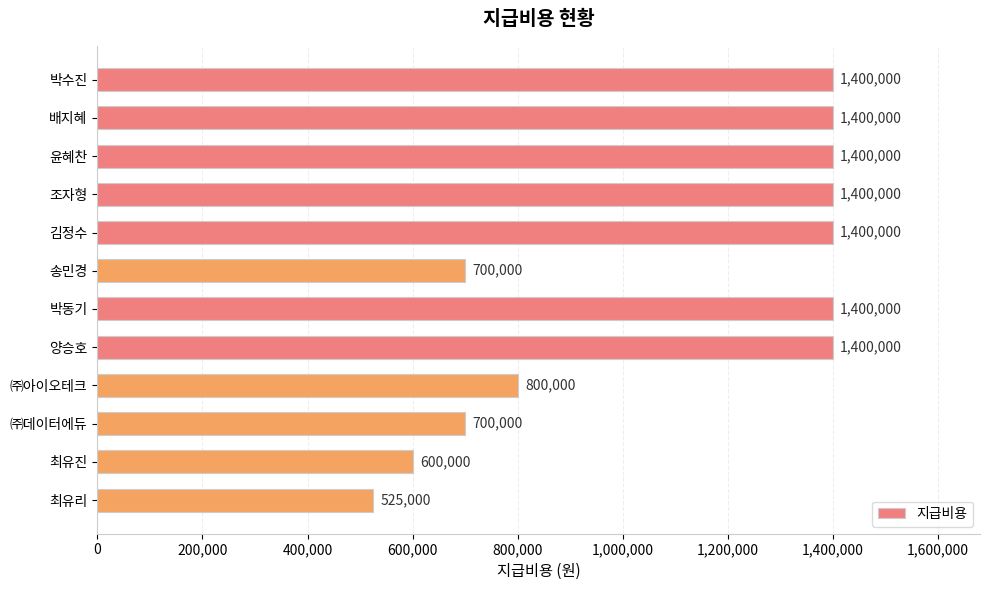

What is the sum of all values?

13125000